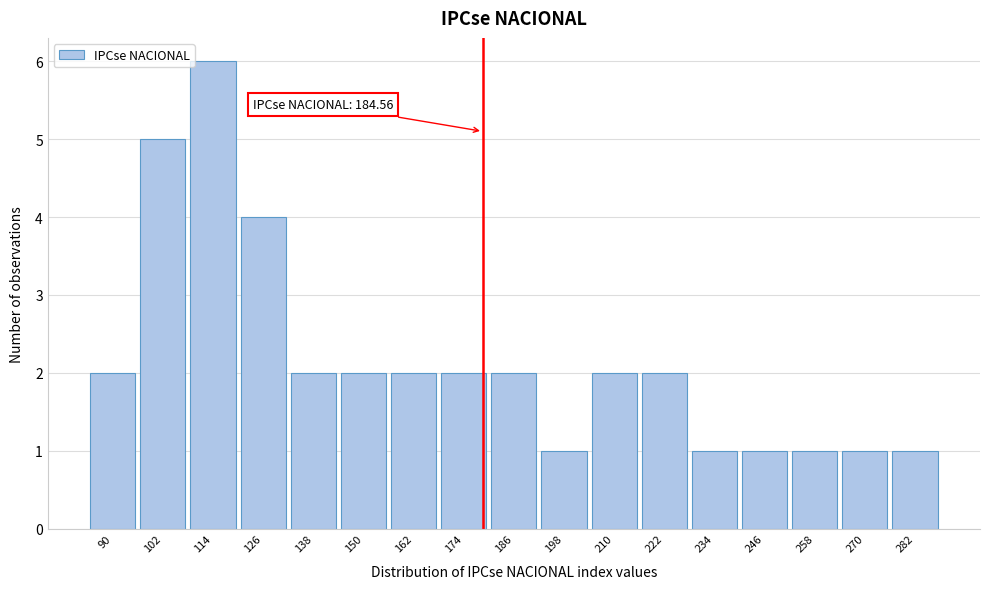

Reading right to left, transcribe all the data shown in this chart.

1	1	1	1	1	2	2	1	2	2	2	2	2	4	6	5	2